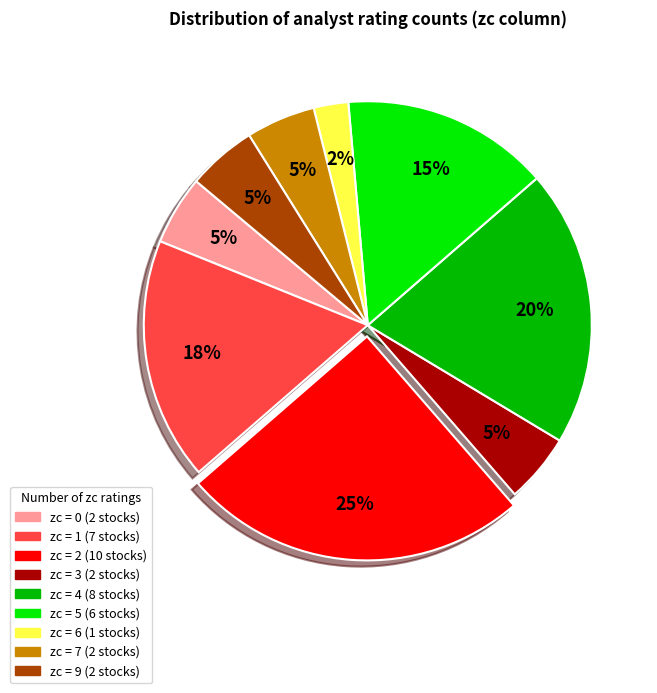

Is there any slice that represents more than half of the pie?

No